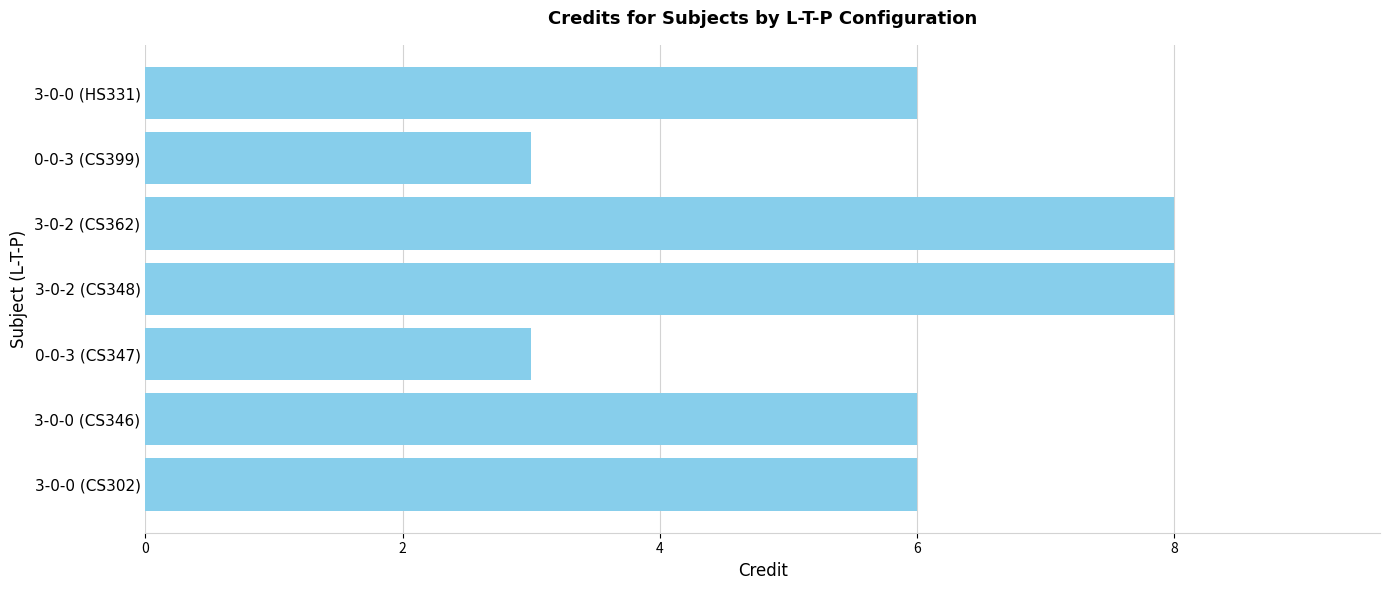

Reading top to bottom, transcribe all the data shown in this chart.

3-0-0 (HS331)=6	0-0-3 (CS399)=3	3-0-2 (CS362)=8	3-0-2 (CS348)=8	0-0-3 (CS347)=3	3-0-0 (CS346)=6	3-0-0 (CS302)=6